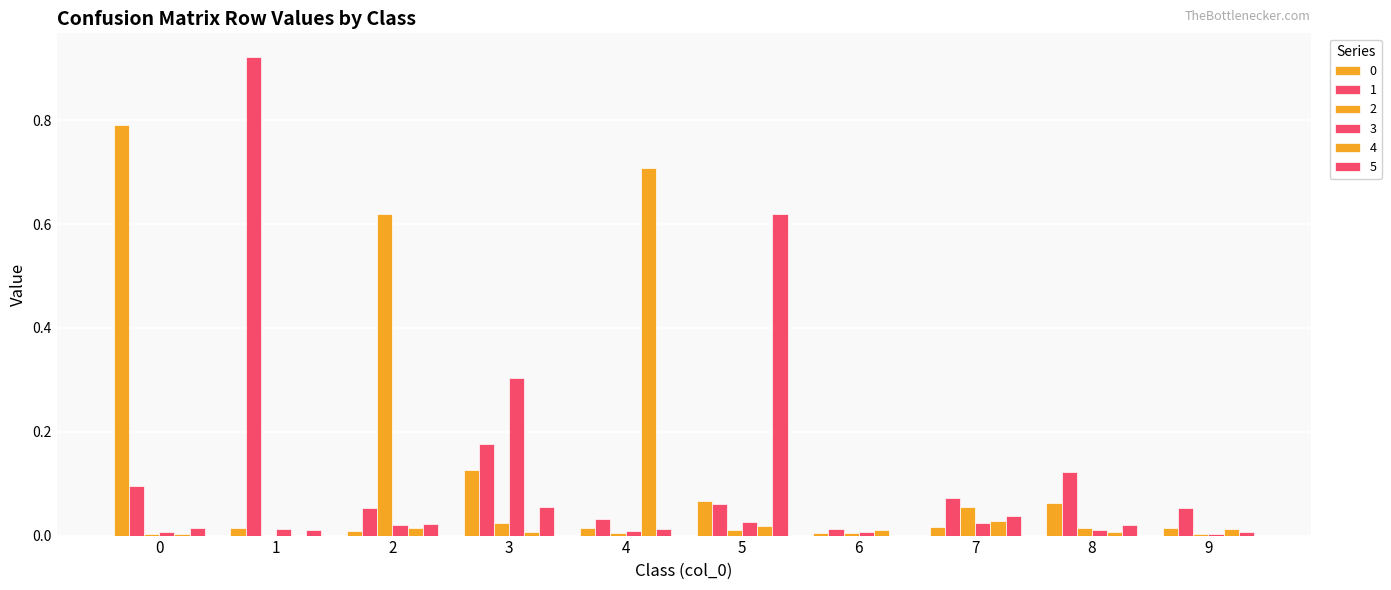

Which label corresponds to the smallest value in the chart?

1